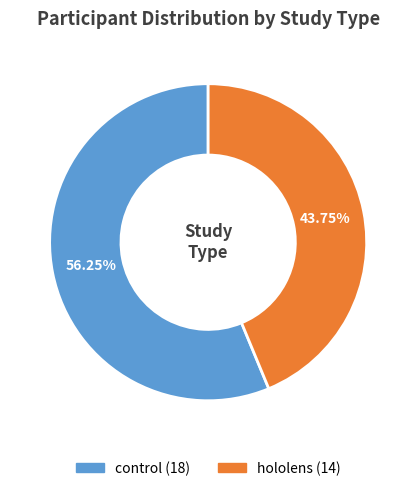

How many segments does this pie chart have?

2